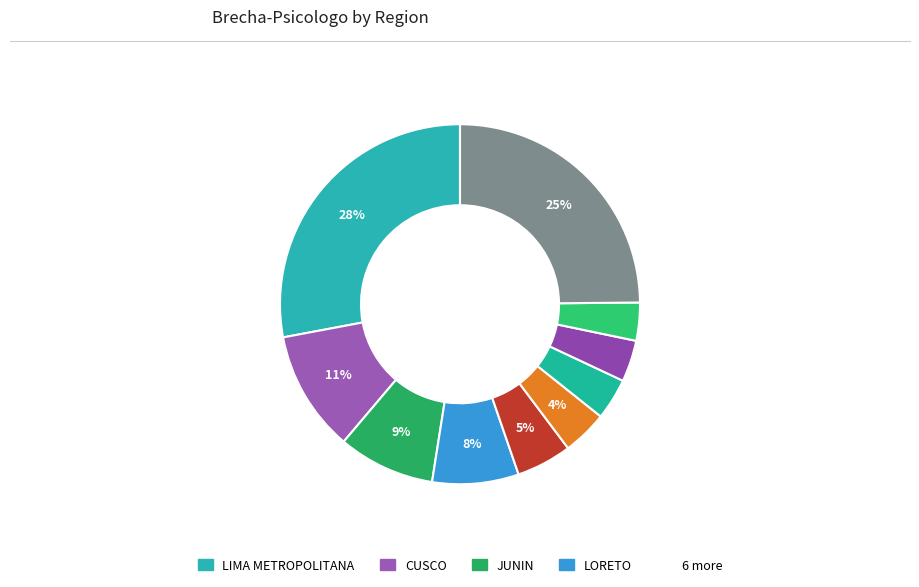

To the nearest percent, what is the difference between the largest and smallest slice percentages?

25%